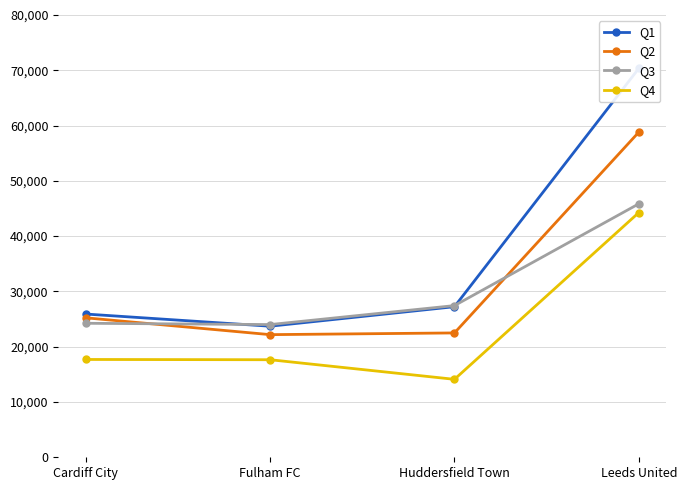

What is the label of the 3rd point from the left?

Huddersfield Town